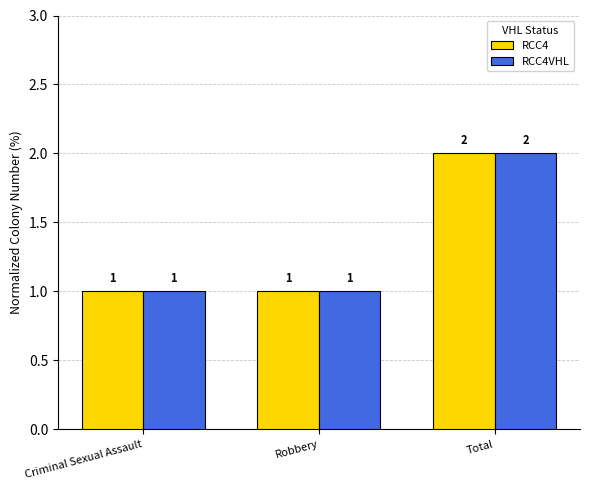

Count the RCC4VHL values in the range 1 to 2.

3